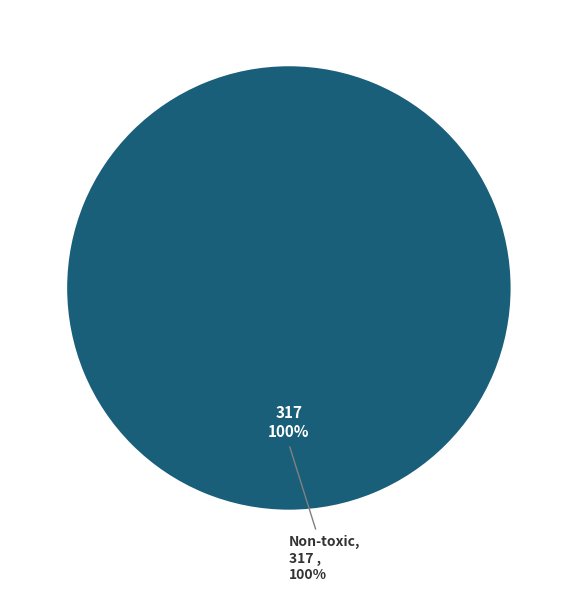

What is the largest slice in the pie chart?

Non-toxic